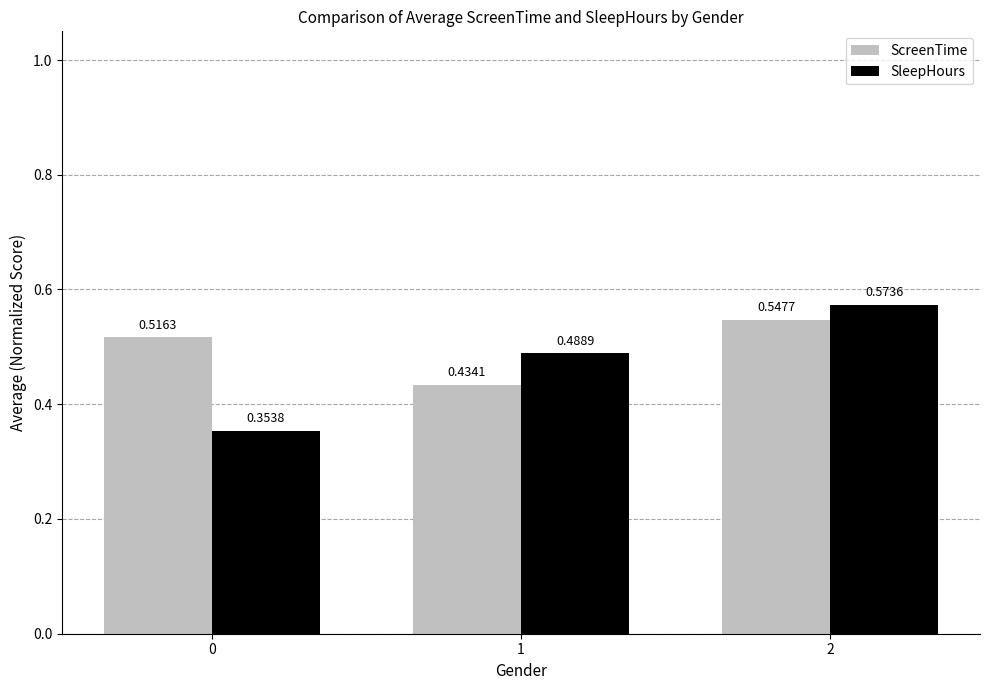

Which series has the widest spread of values?

SleepHours